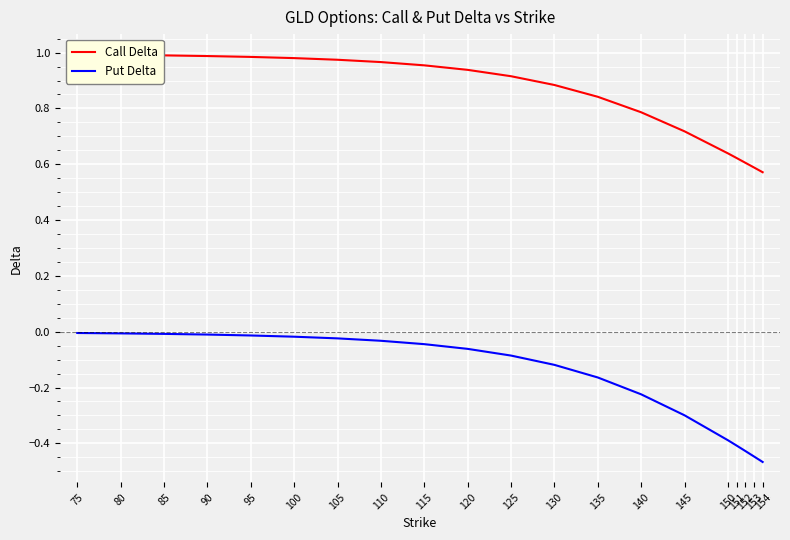

Rank the series by their maximum value, from highest to lowest.

Call Delta, Put Delta